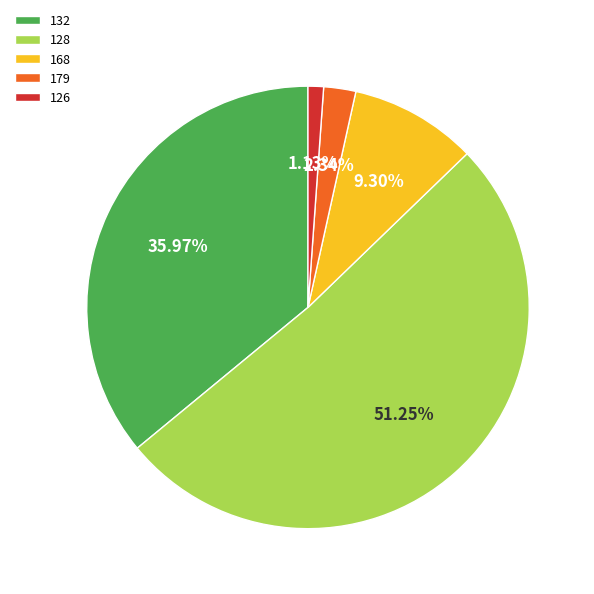

Does 128 account for over 50% of the chart?

Yes